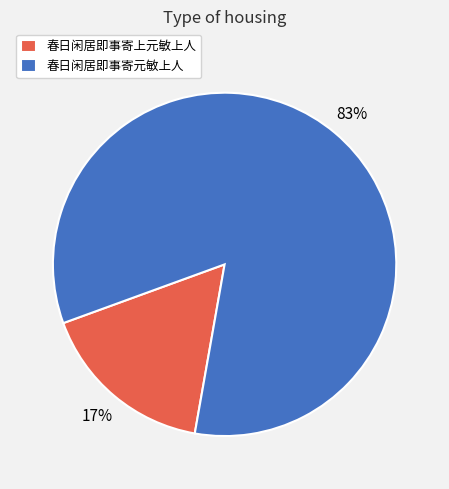

What is the smallest slice in the pie chart?

春日闲居即事寄上元敏上人